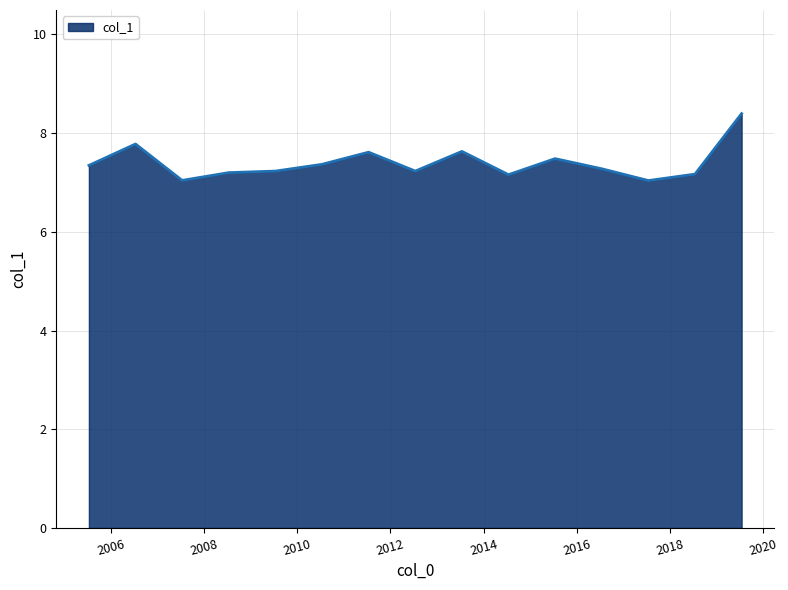

What is the smallest value displayed?

7.0